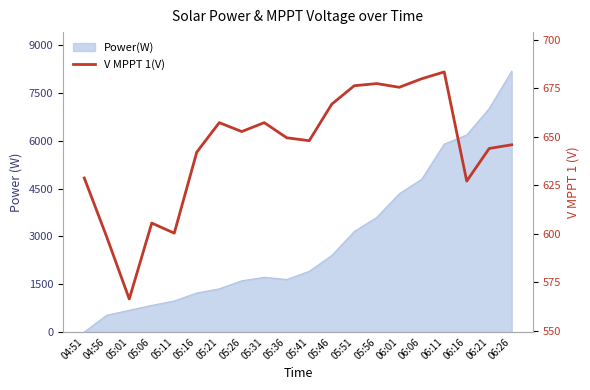

What is the greatest value displayed?

683.4